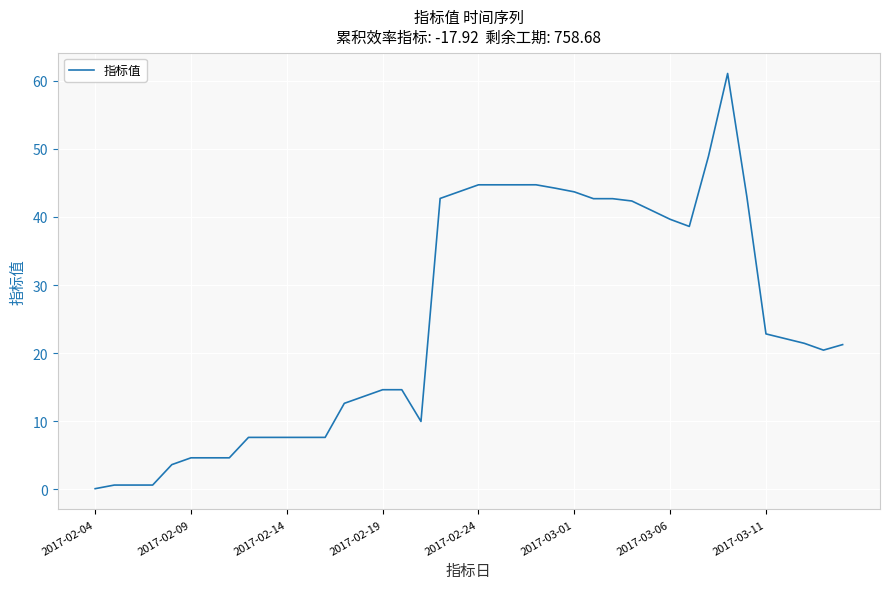

What is the greatest value displayed?

61.1